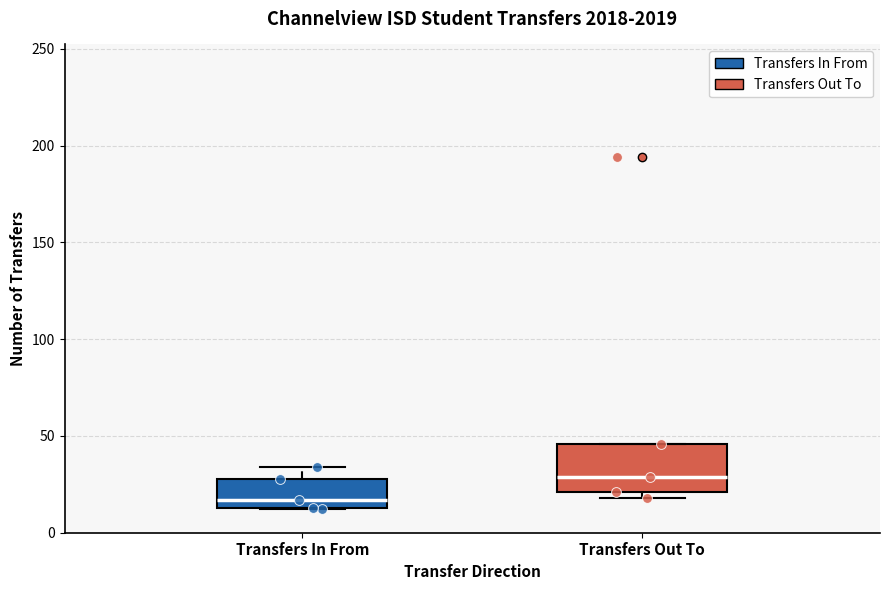

Reading left to right, read every box against the y-axis: the position of its median line, the range the box covers, and the ends of its whiskers. The values are not printed on the chart, so give them approximately, as read against the axis.

Transfers In From: median 15 (just above the box's lower edge), box 15 to 30, whiskers 10 to 35
Transfers Out To: median 30, box 20 to 45, whiskers 20 (just below the box's lower edge) to 45